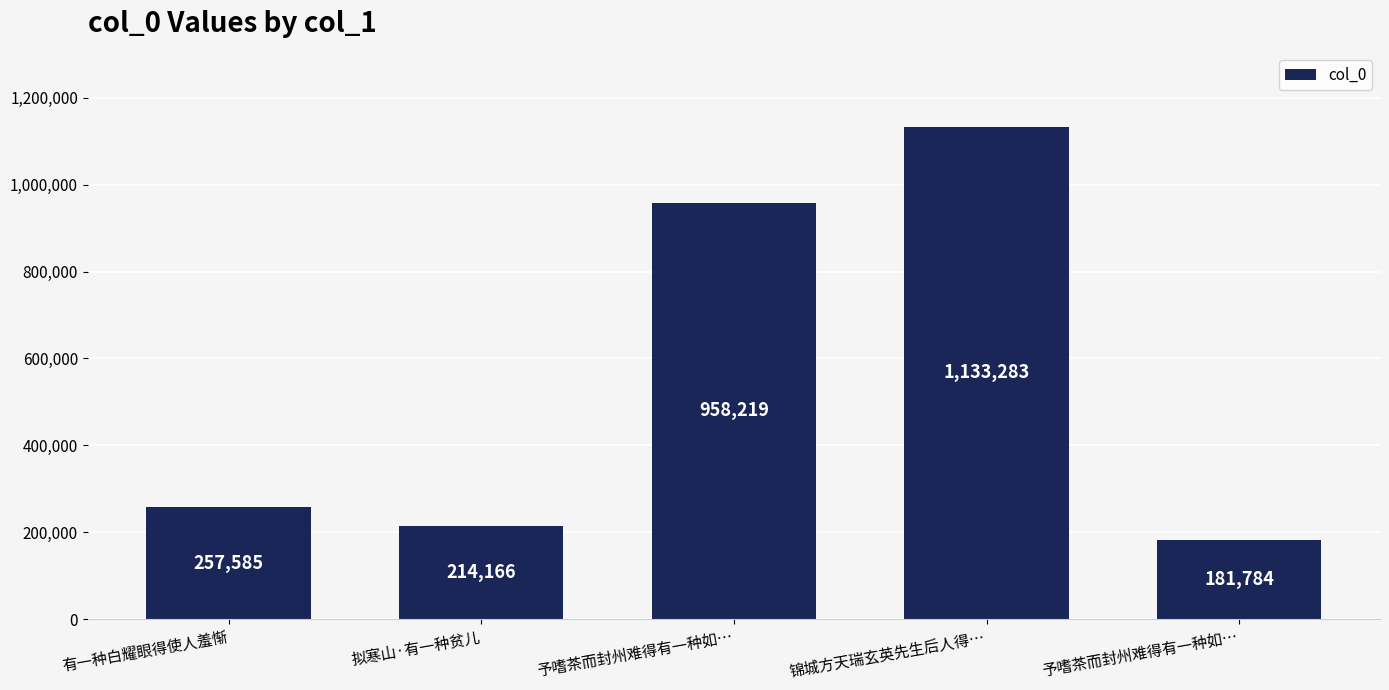

Which has a higher value, 予嗜茶而封州难得有一种如… or 有一种白耀眼得使人羞惭?

有一种白耀眼得使人羞惭